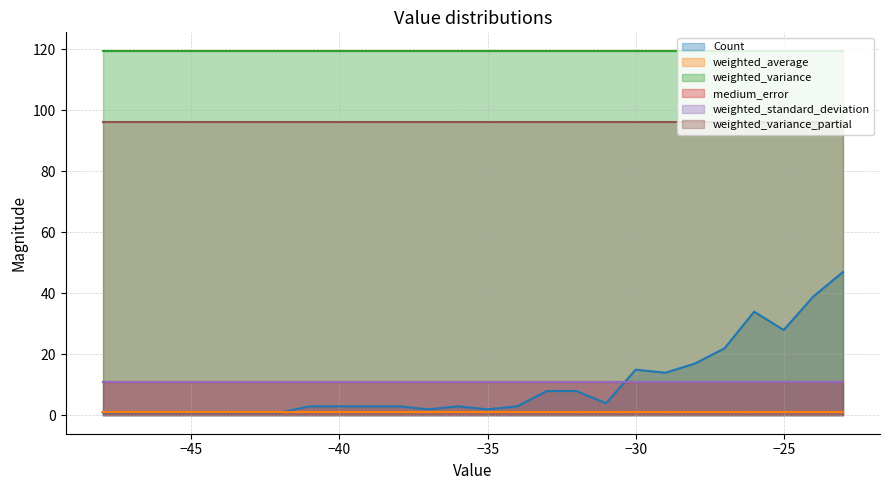

How many lines are shown in the chart?

6